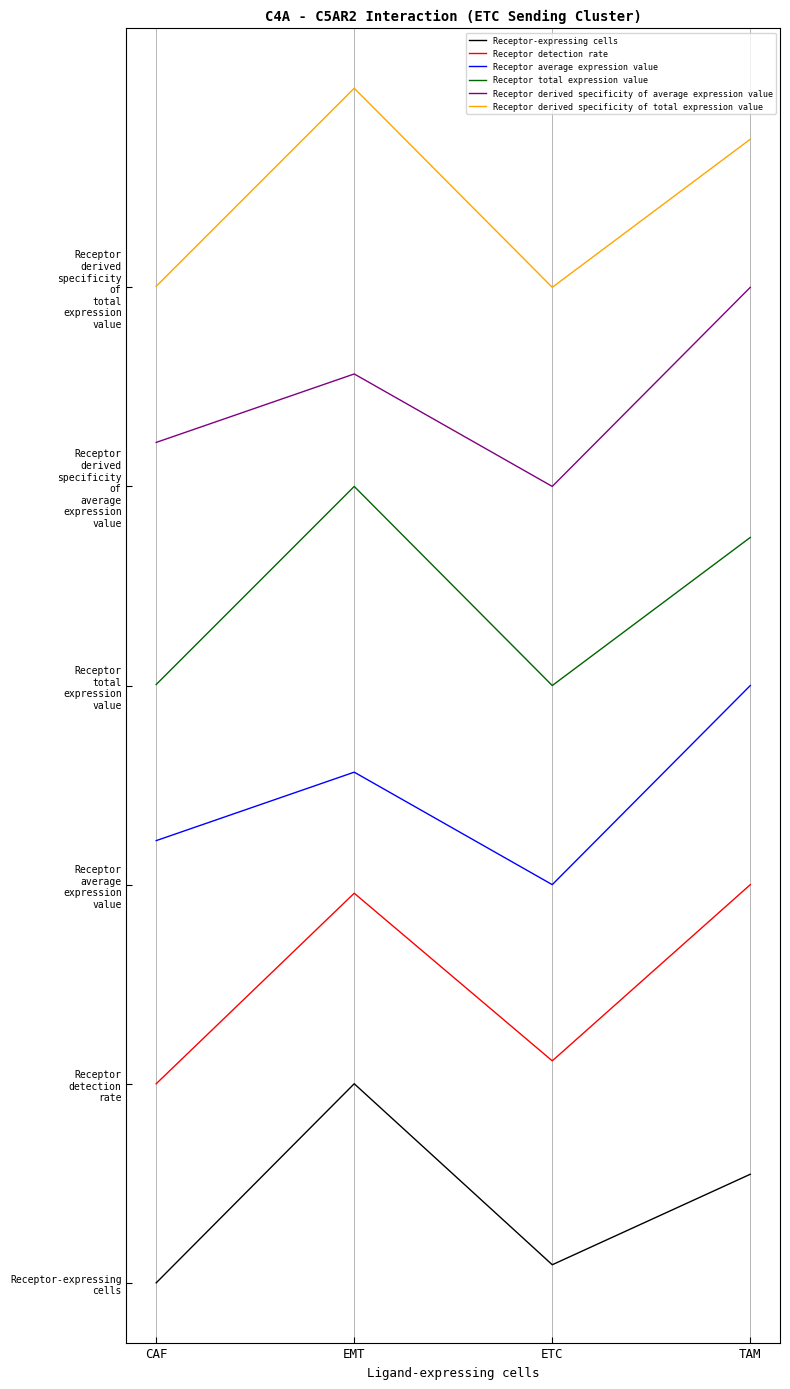

What is the value of the Receptor derived specificity of average expression value point at the 2nd from the left?

4.6